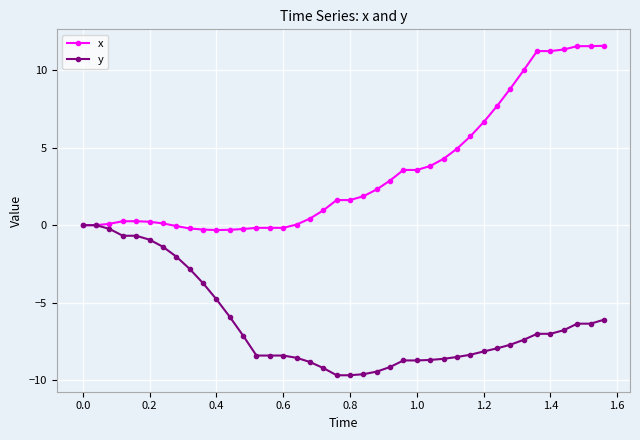

Which series has the largest range (max minus min)?

x